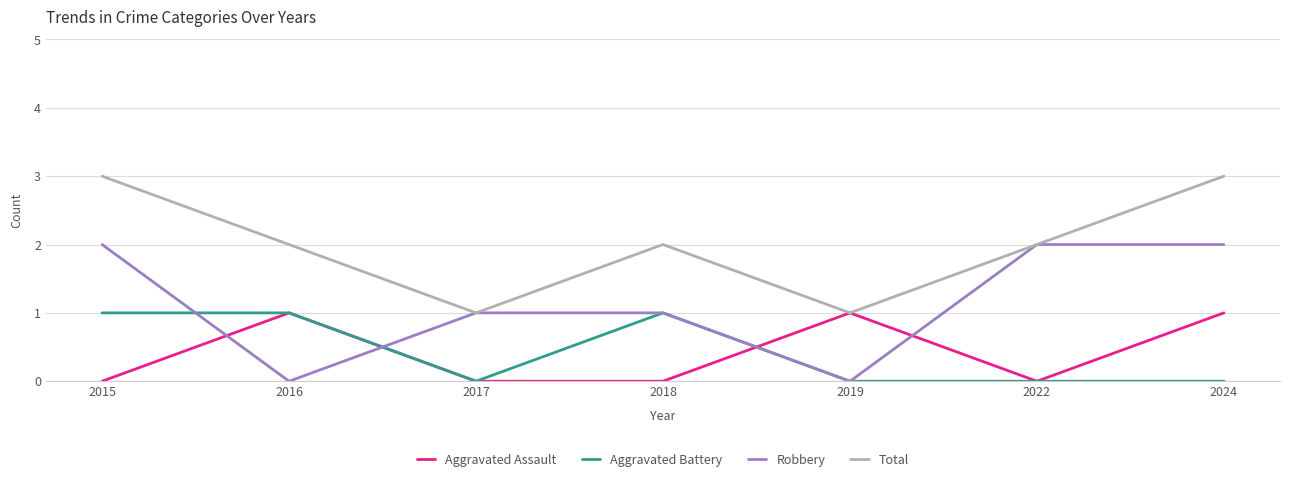

The value of Robbery at 2018 is 1. True or false?

True